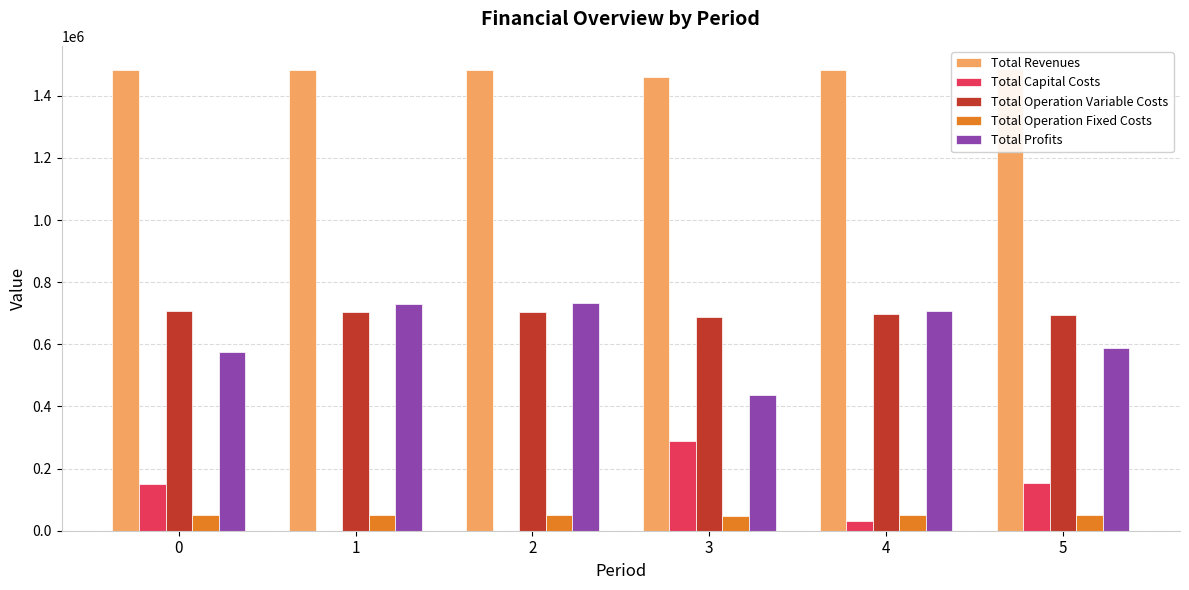

How many values in the Total Revenues series are below 1483352?

1